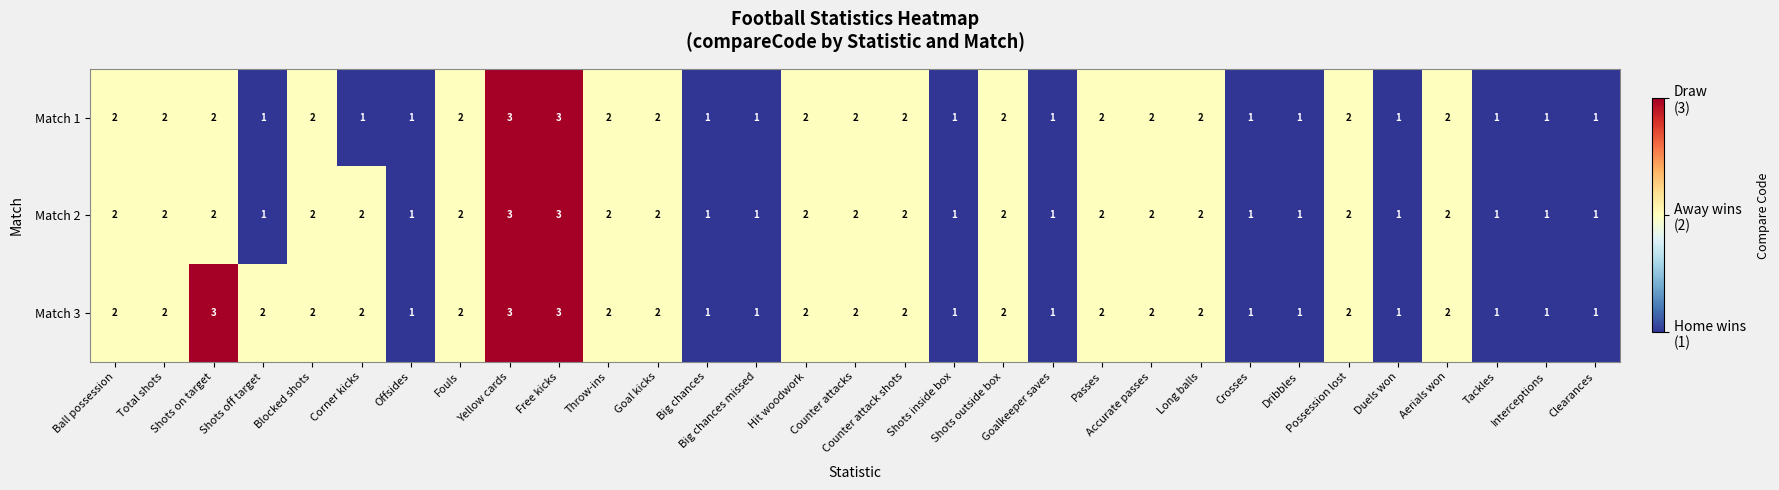

Rank the series by their average value, from highest to lowest.

Match 3, Match 2, Match 1